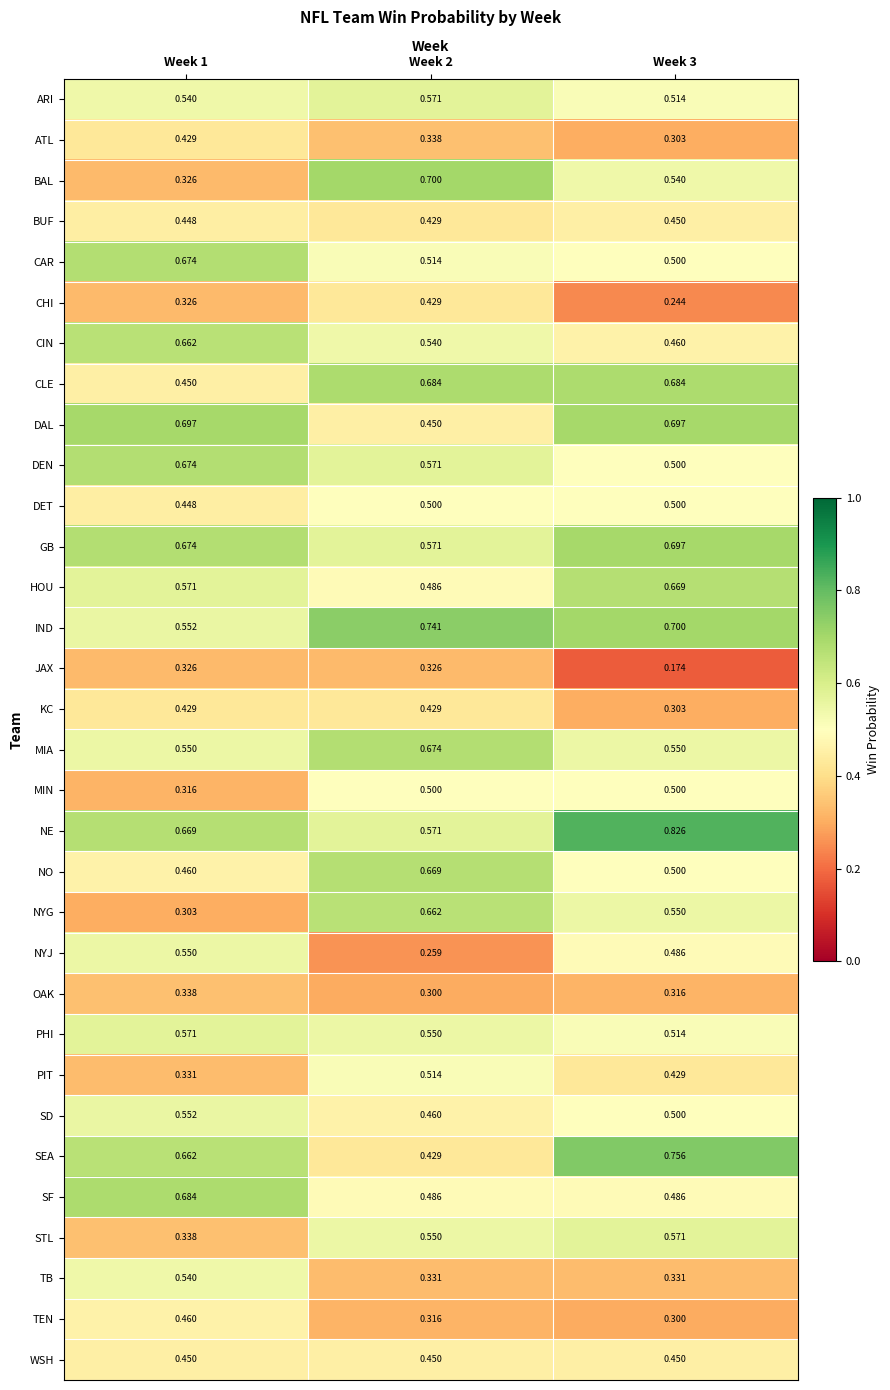

Which series has the largest total across all categories?

NE